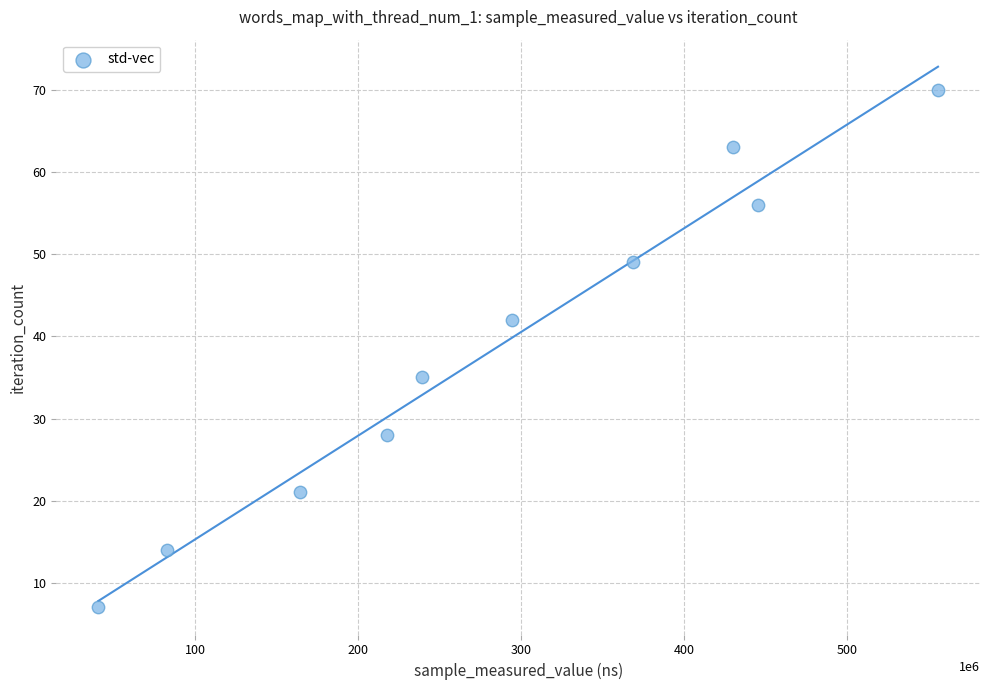

What is the average X value?

283800674